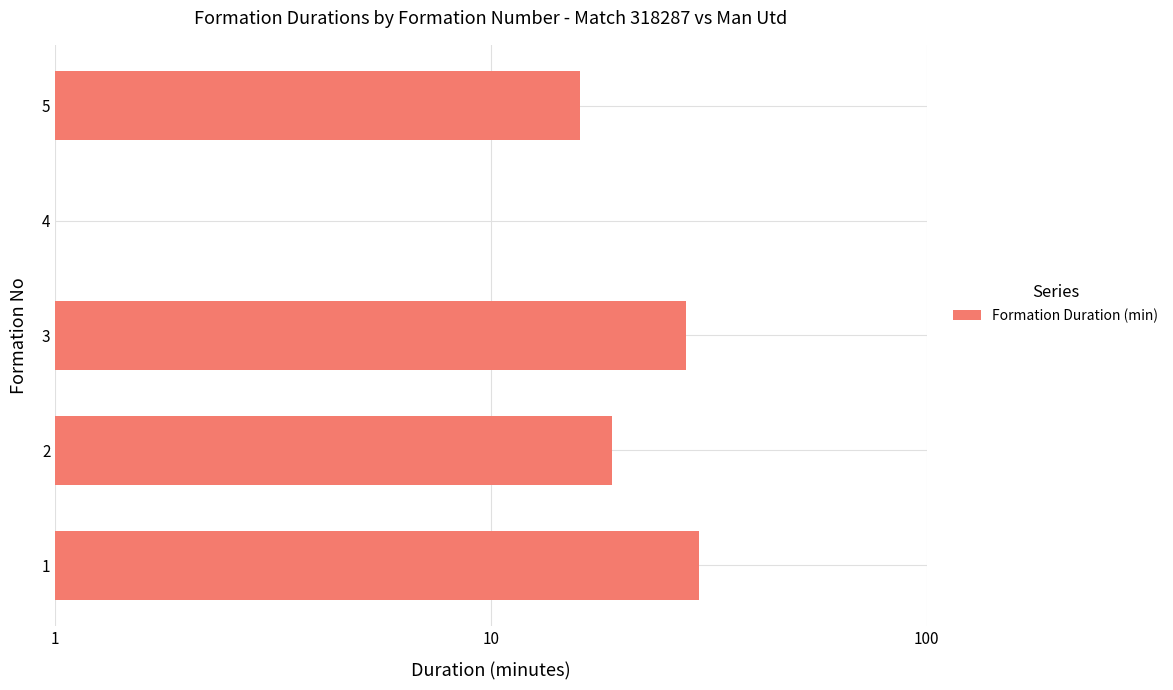

What is the value of the 4th bar from the left?

1